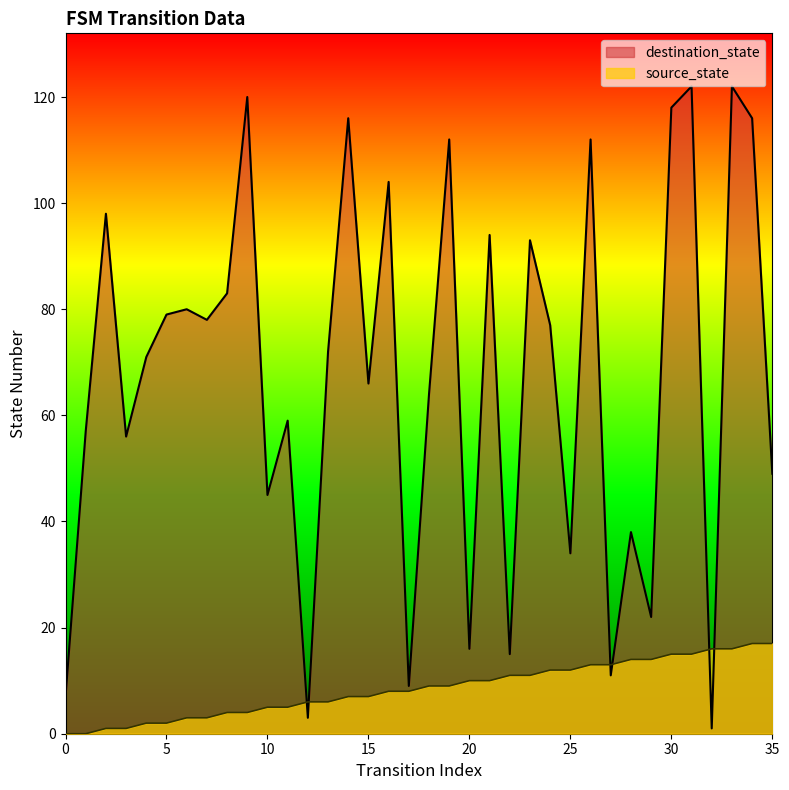

At which category does destination_state reach its first local peak?

2